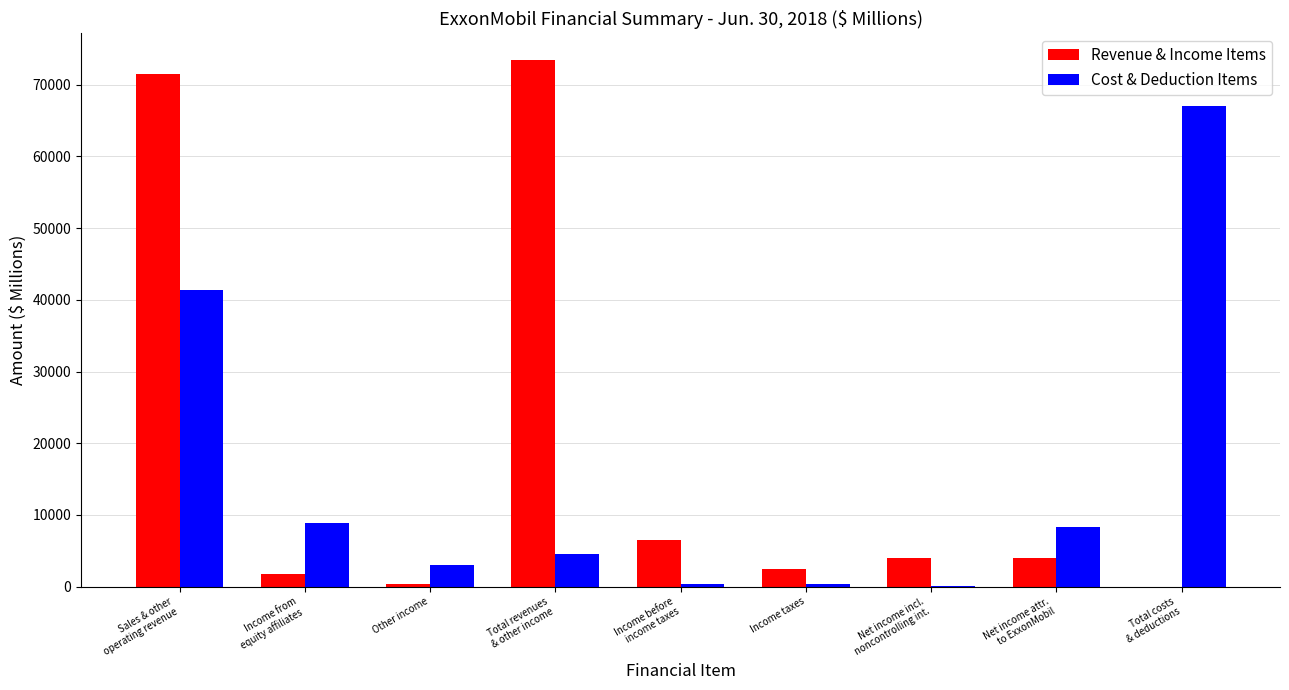

Which series has the largest total across all categories?

Revenue & Income Items